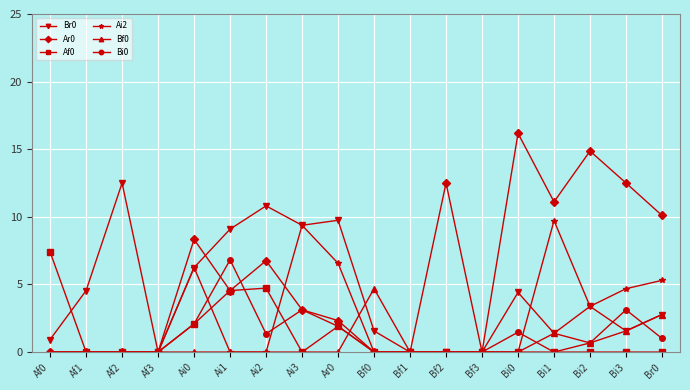

Which category has the highest value across all series?

Bi0